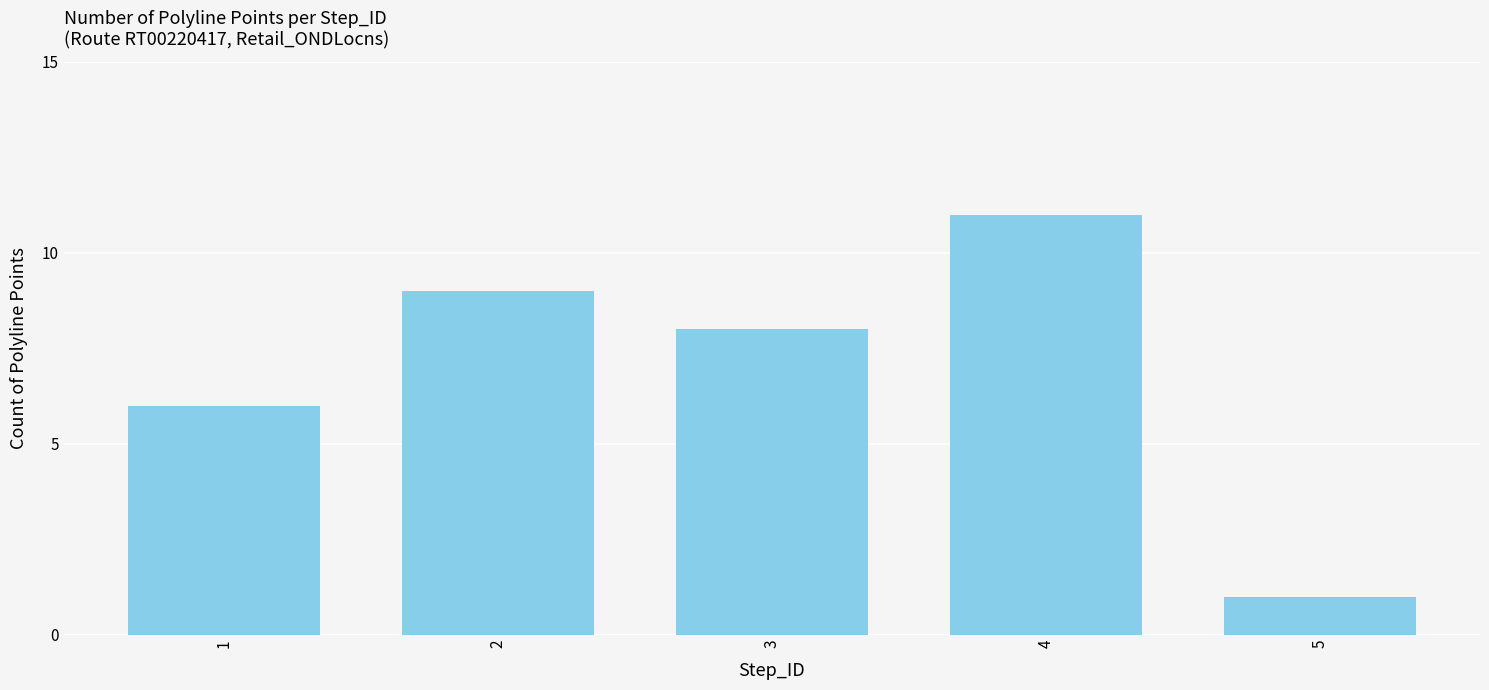

Does the chart contain any negative values?

No